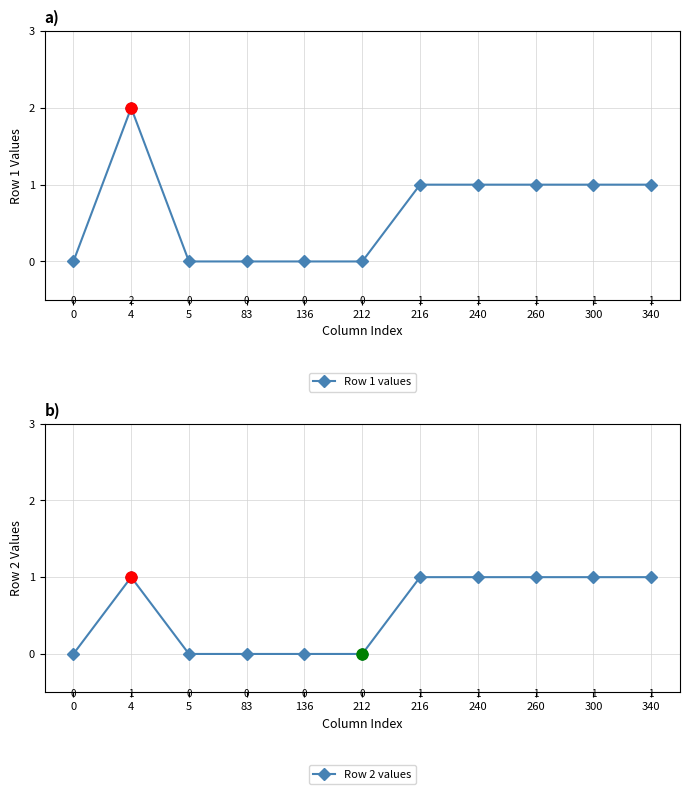

What are all the series names shown in the legend?

Row 1 values, Row 2 values